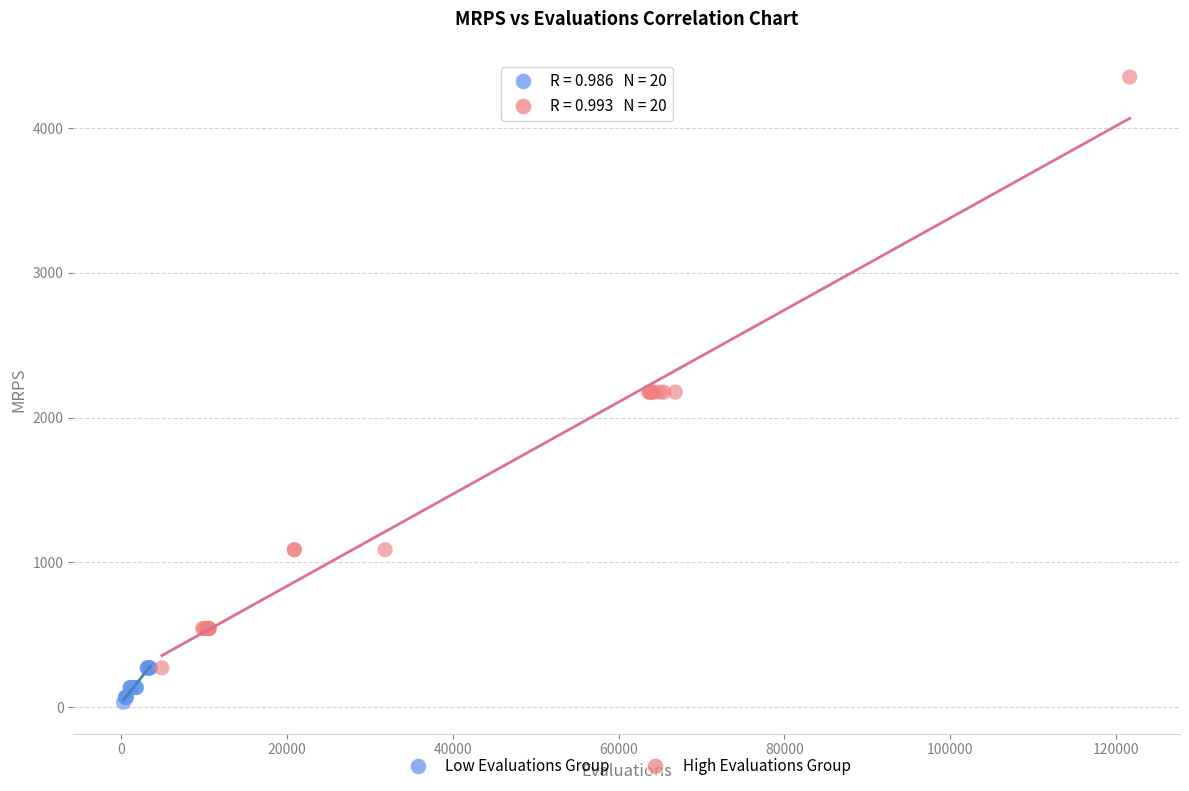

Which series contains the lowest Y value?

Low Evaluations Group